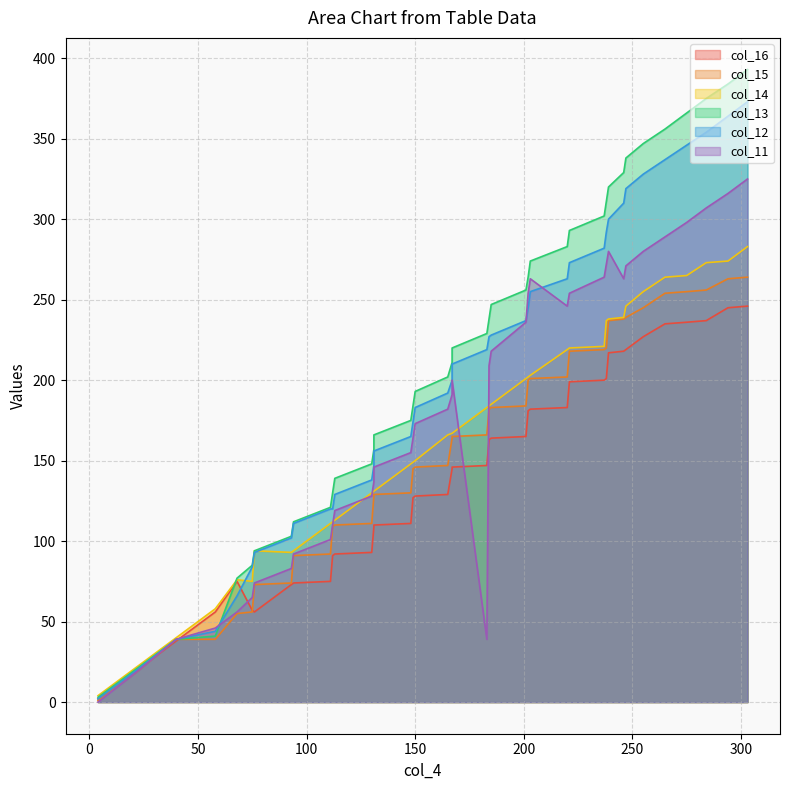

How many lines are shown in the chart?

6